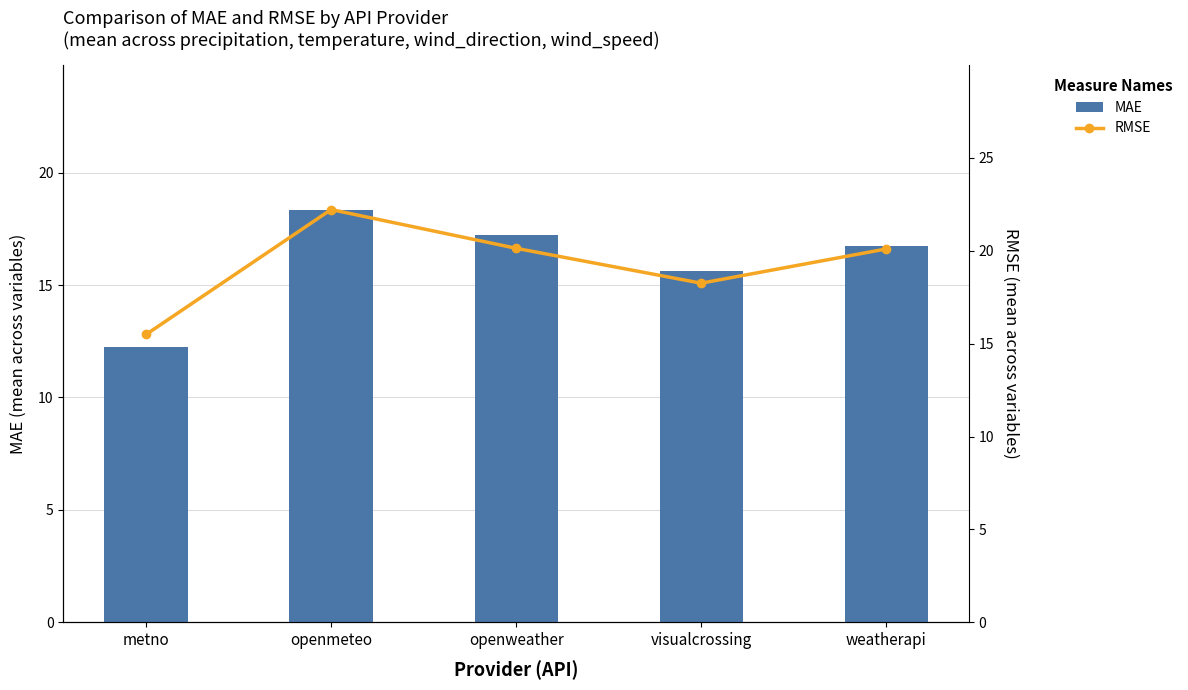

At which label is RMSE closest to 18?

visualcrossing